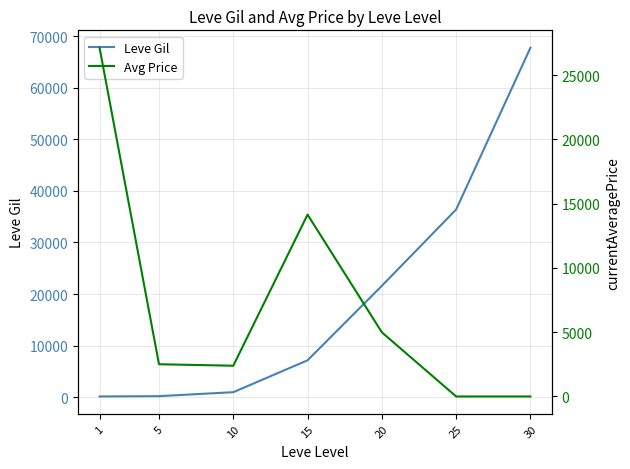

Between which two adjacent categories do Leve Gil and Avg Price first intersect?

15 and 20